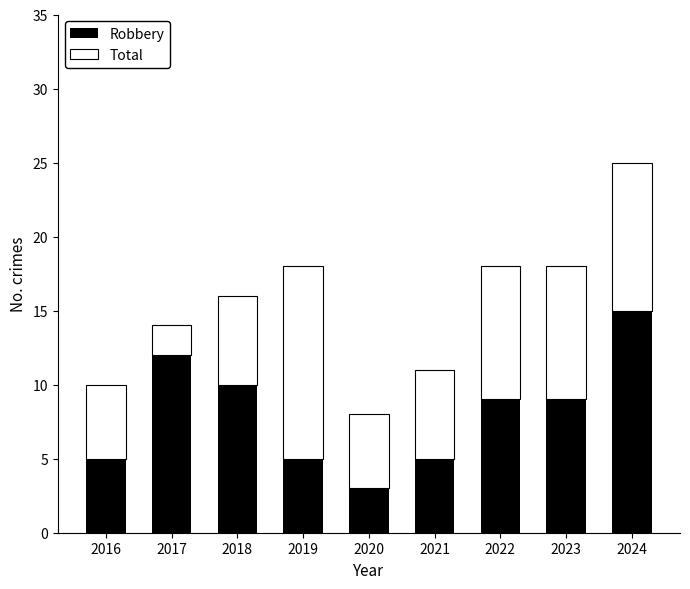

What is the average value of the Robbery series?

8